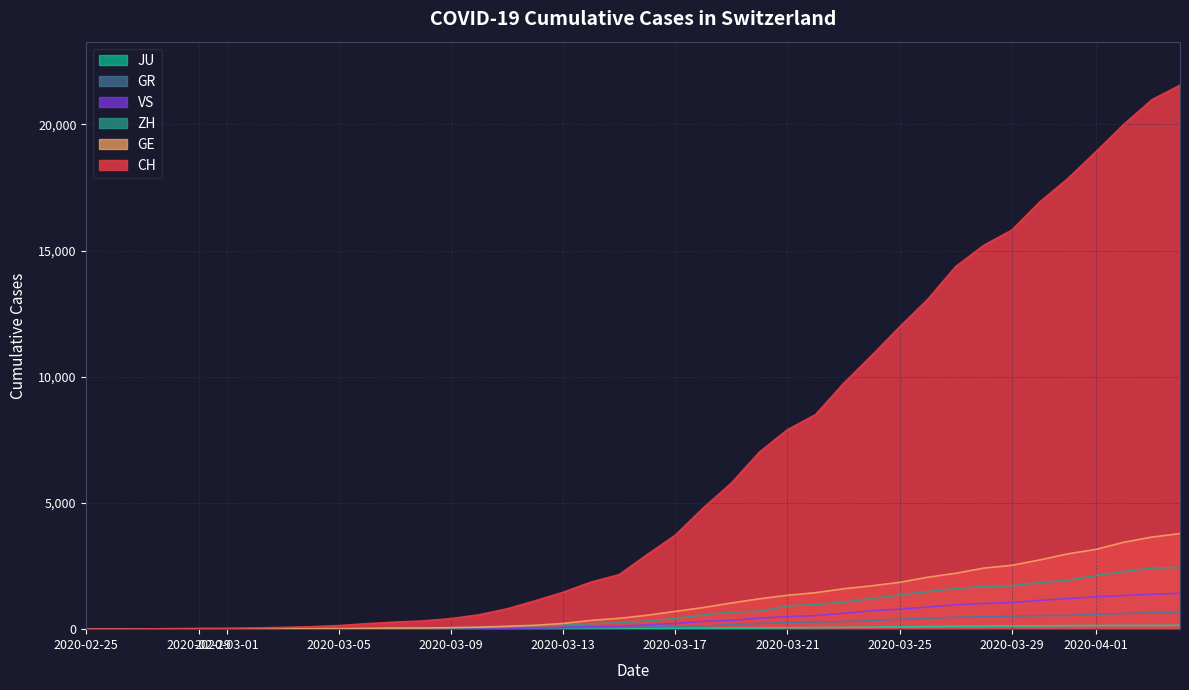

After their last crossing, which series has the higher values: GE or ZH?

GE